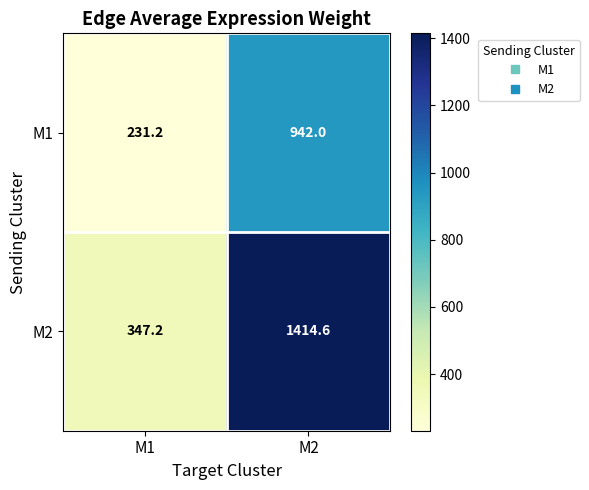

At which label does M2 reach its minimum?

M1